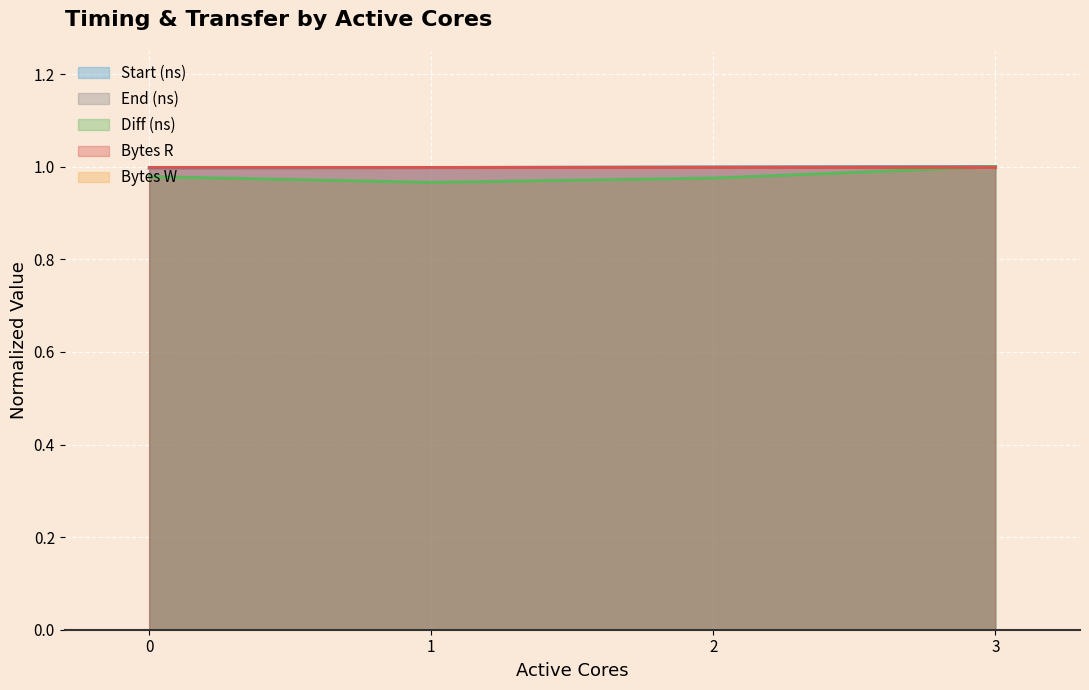

Which category has the highest value across all series?

3